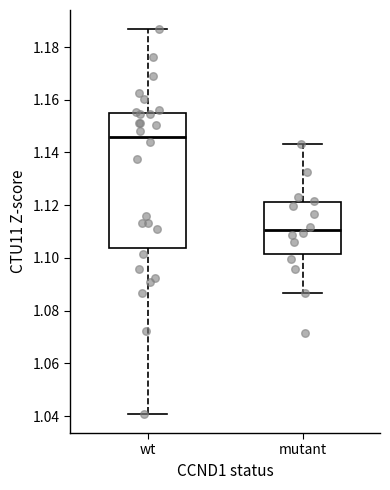

Comparing the boxes themselves (not the whiskers), which one is the tallest?

wt